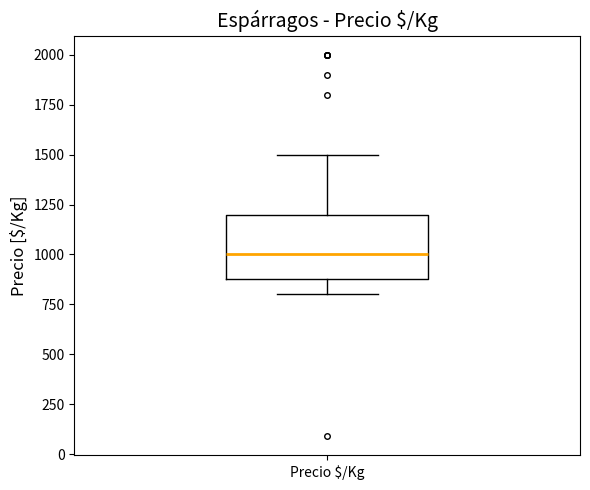

Read this box plot against the y-axis: the position of the median line, the range covered by the box, and the ends of both whiskers. The values are not printed on the chart, so give them approximately, as read against the axis.

median 1000, box 900 to 1200, whiskers 800 to 1500